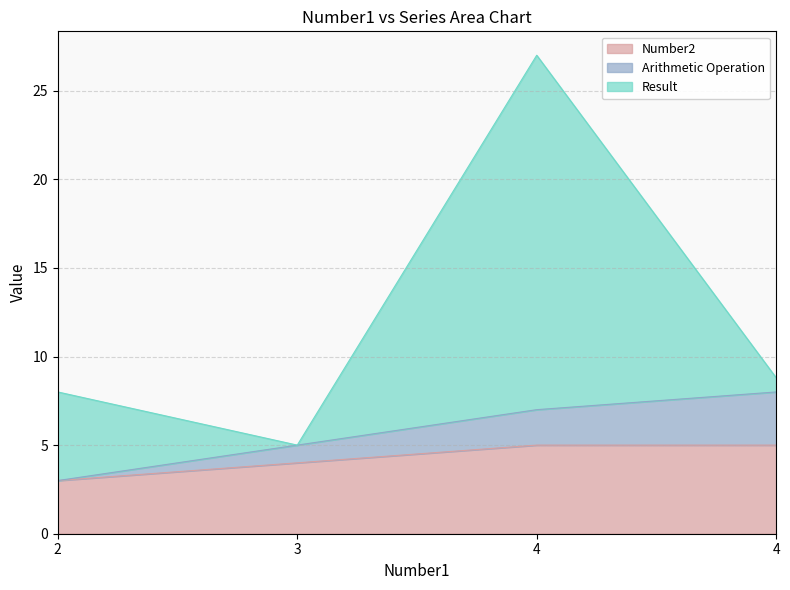

True or false: Number2 has more than 2 interior local peaks.

False